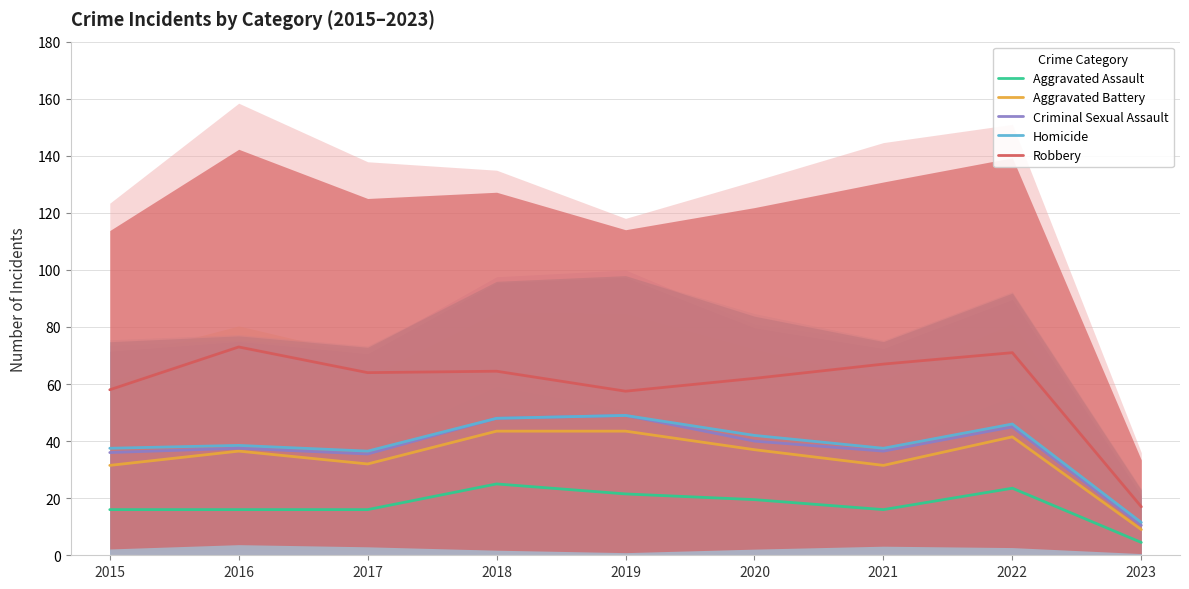

How many values in the Criminal Sexual Assault series are below 37?

4